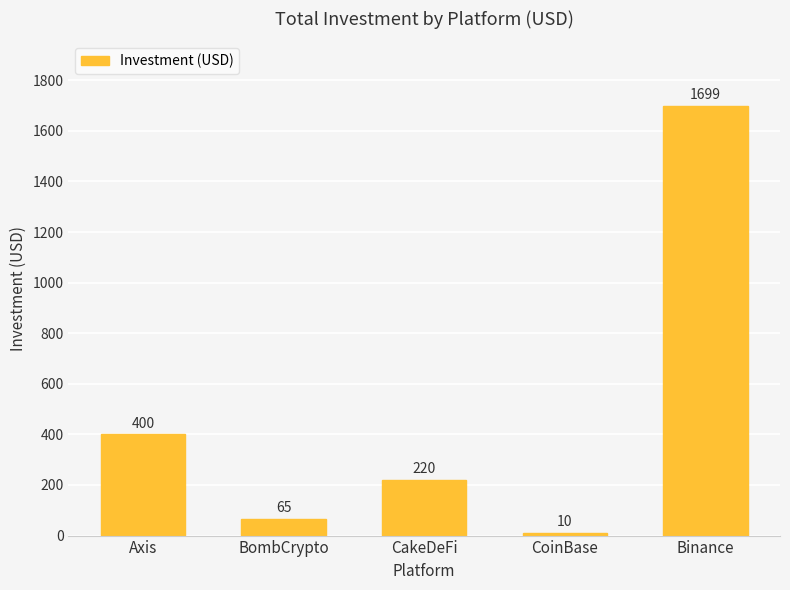

What position from the left is CakeDeFi?

3